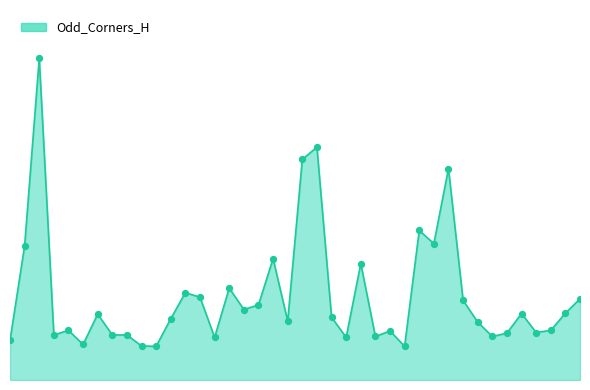

Is this an area chart (filled region under the line)?

Yes